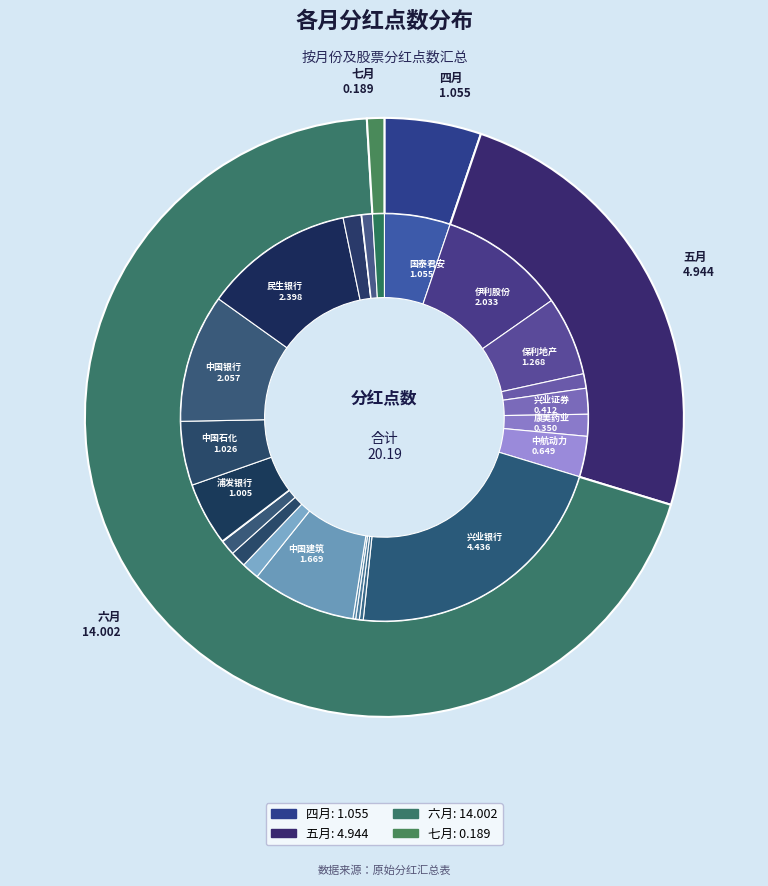

Which slice is the largest?

六月